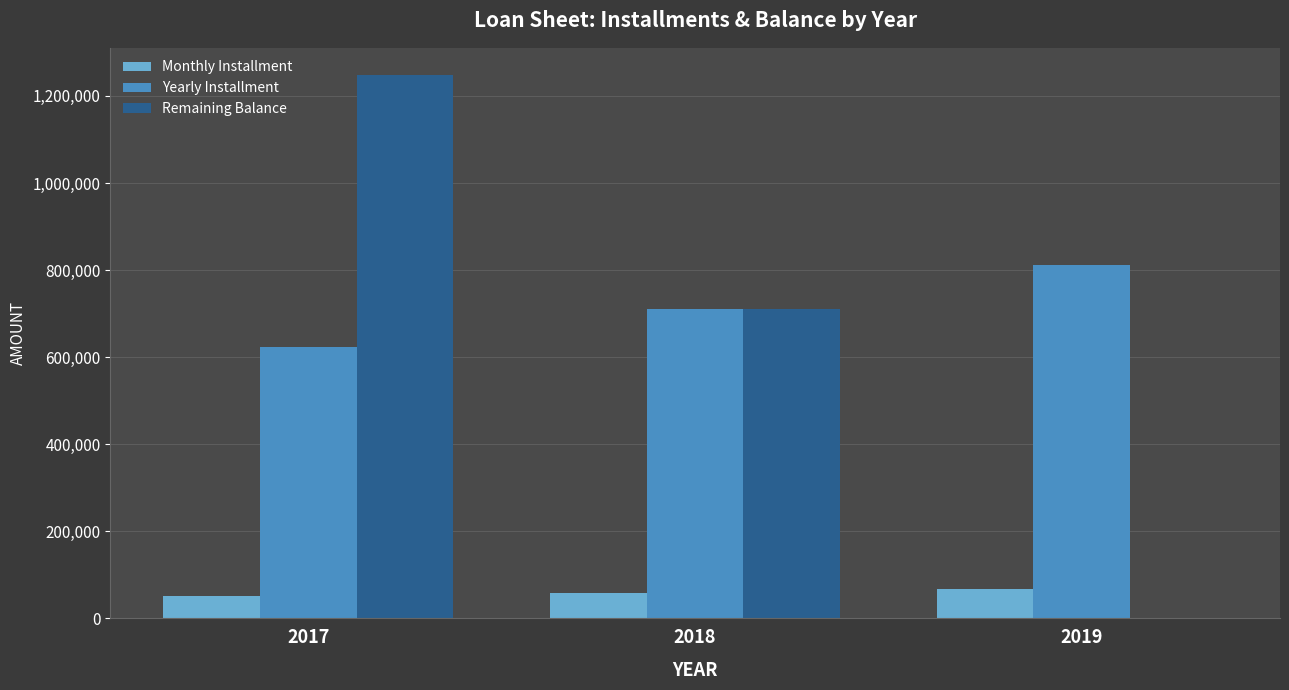

What is the sum of the Yearly Installment values at 2019 and 2017?

1434950.4